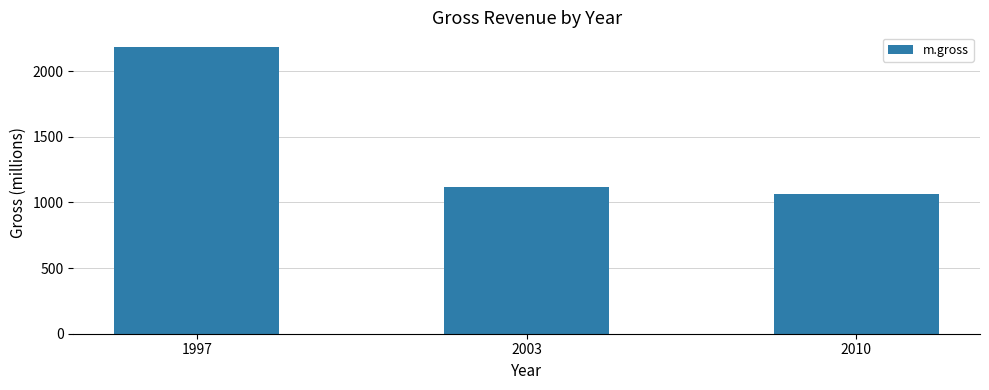

Are the bars grouped side by side (vs. stacked)?

No